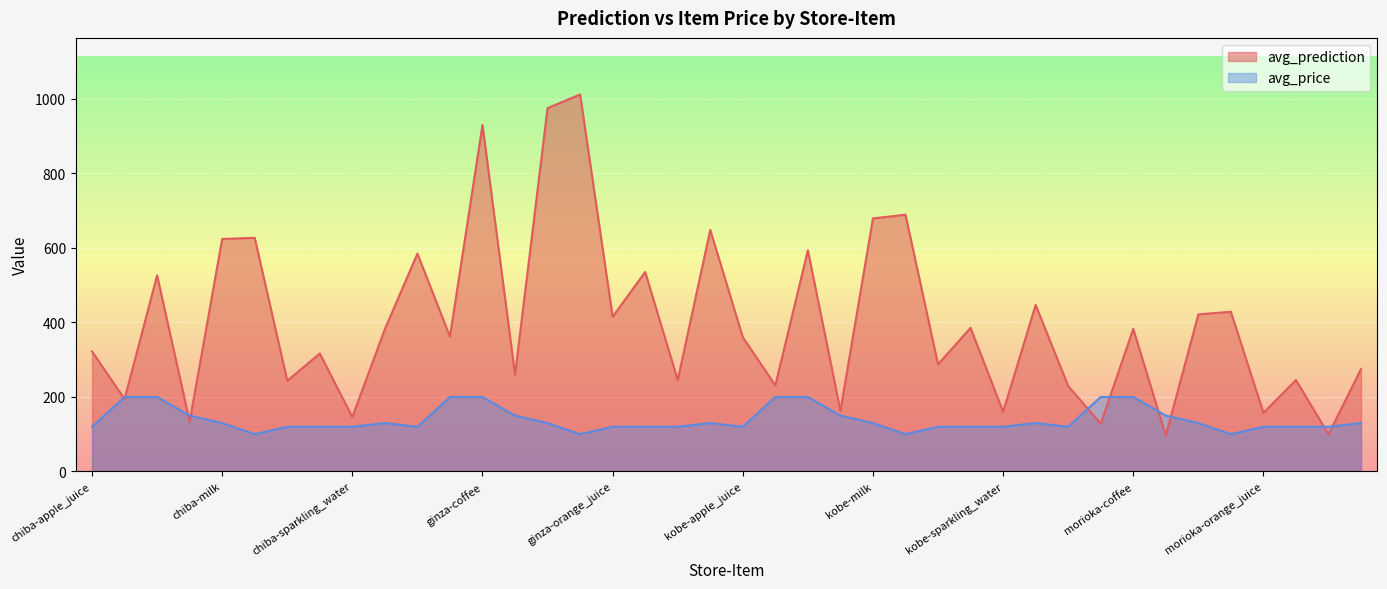

Where do avg_prediction and avg_price first cross each other?

chiba-apple_juice and chiba-beer